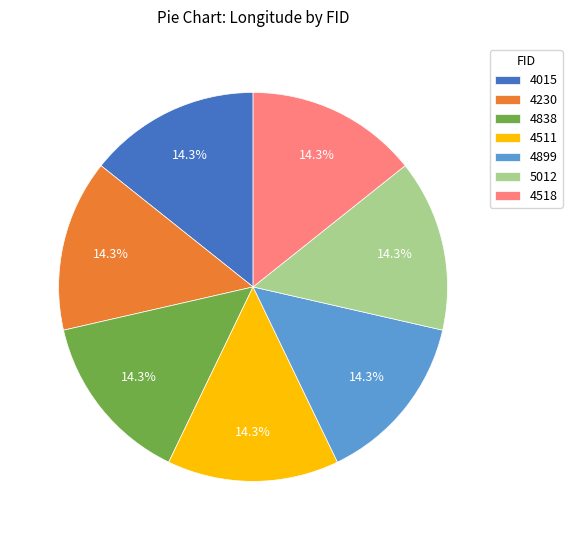

Does 4511 represent more than half of the total?

No